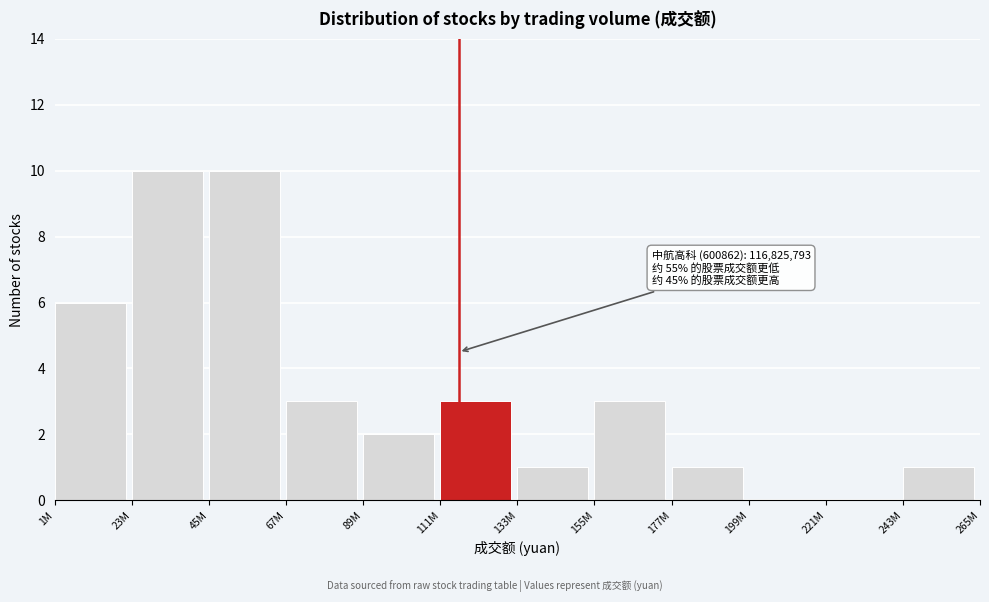

What is the greatest value displayed?

10